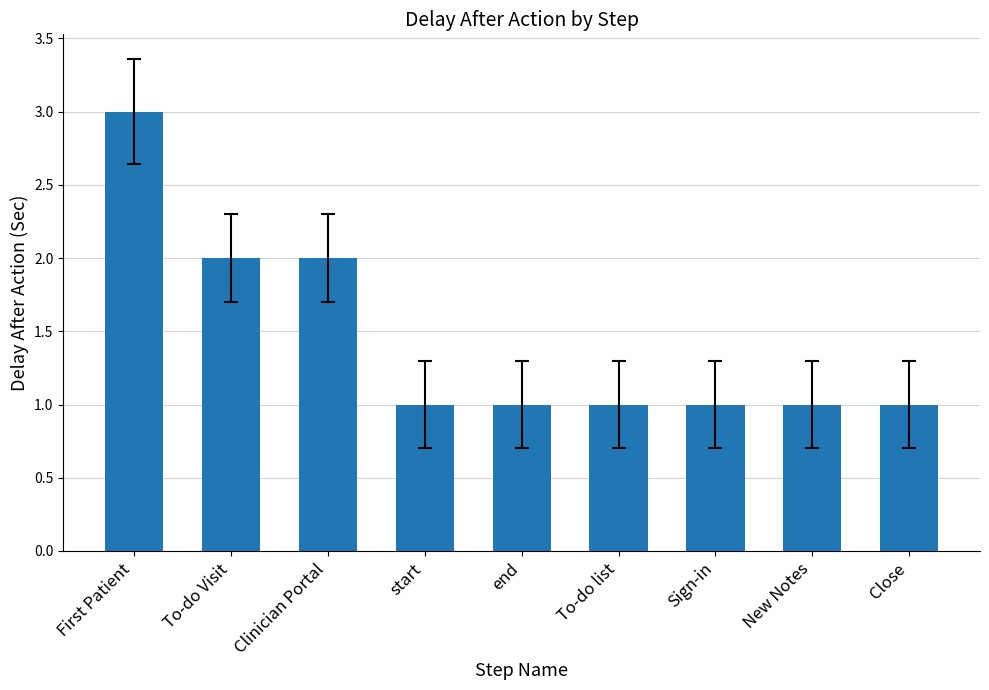

How many bars are there in total?

9